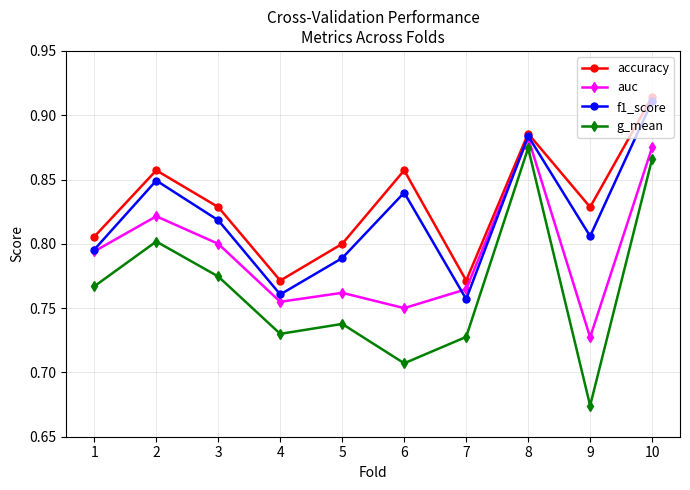

True or false: g_mean has a value of 1.2 at 4.

False